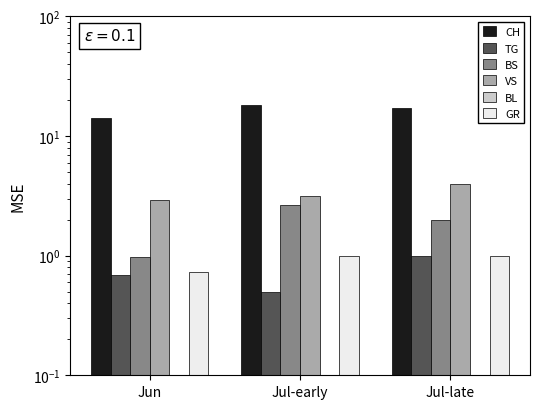

How many bars are there in each group?

6